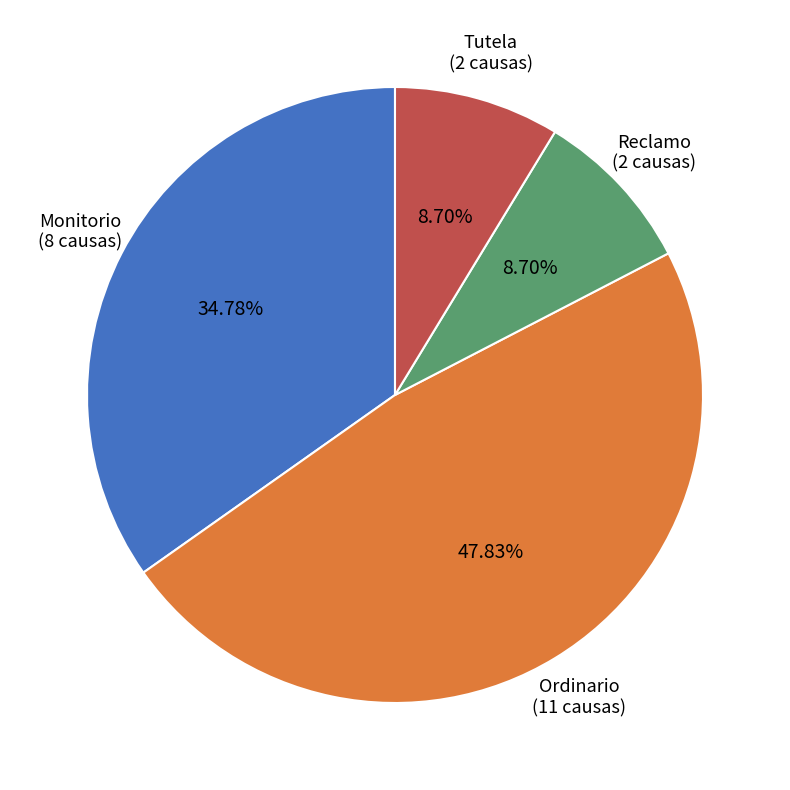

To the nearest percent, what is the difference between the Reclamo and Ordinario slice percentages?

39%